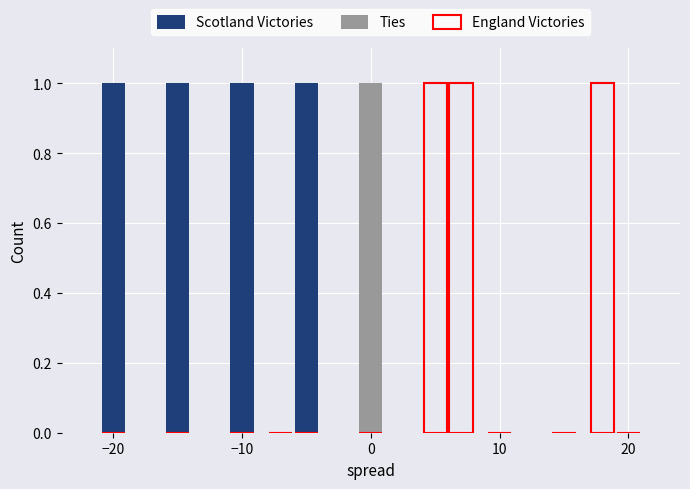

What is the highest value of the Scotland Victories series?

1